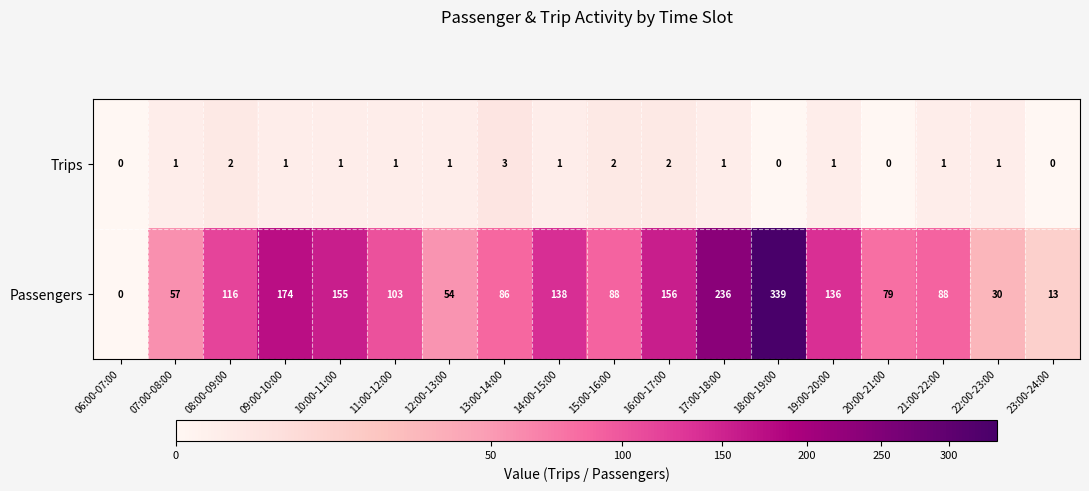

At which category is the sum across all series the highest?

18:00-19:00